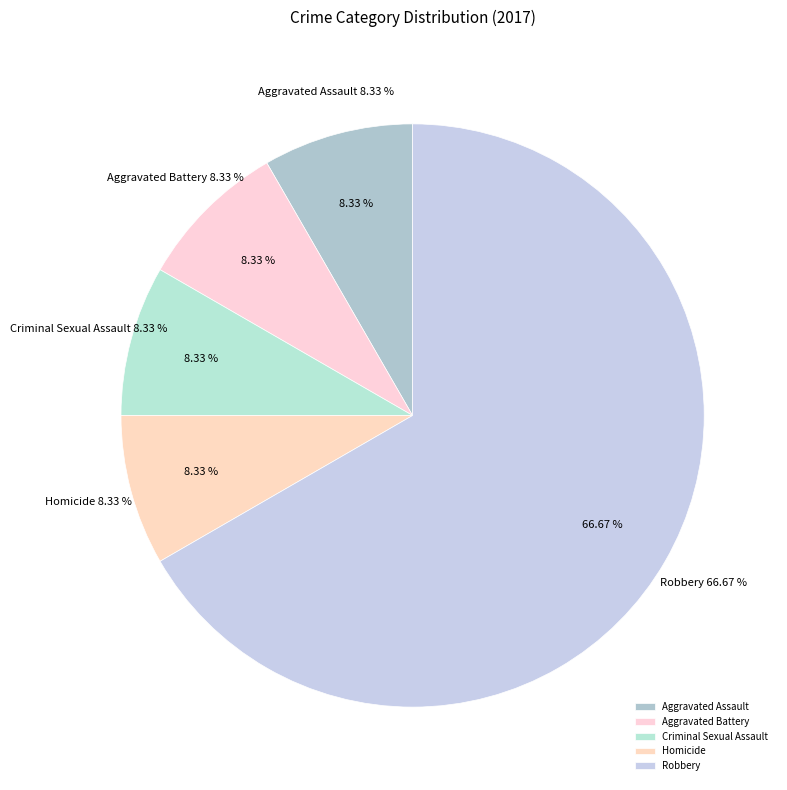

To the nearest percent, what is the combined percentage of Aggravated Assault and Homicide?

17%